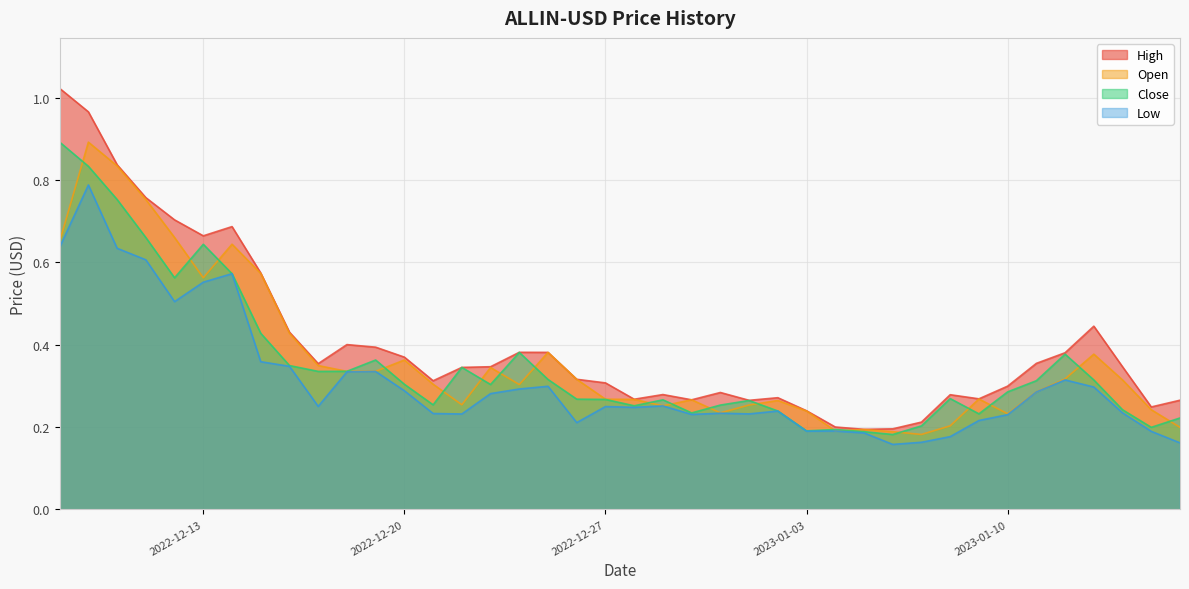

Rank the categories by High value from lowest to highest.

2023-01-05, 2023-01-06, 2023-01-04, 2023-01-07, 2023-01-03, 2023-01-15, 2023-01-01, 2023-01-16, 2022-12-30, 2022-12-28, 2023-01-09, 2023-01-02, 2023-01-08, 2022-12-29, 2022-12-31, 2023-01-10, 2022-12-27, 2022-12-21, 2022-12-26, 2022-12-22, 2023-01-14, 2022-12-23, 2022-12-17, 2023-01-11, 2022-12-20, 2023-01-12, 2022-12-25, 2022-12-24, 2022-12-19, 2022-12-18, 2022-12-16, 2023-01-13, 2022-12-15, 2022-12-13, 2022-12-14, 2022-12-12, 2022-12-11, 2022-12-10, 2022-12-09, 2022-12-08